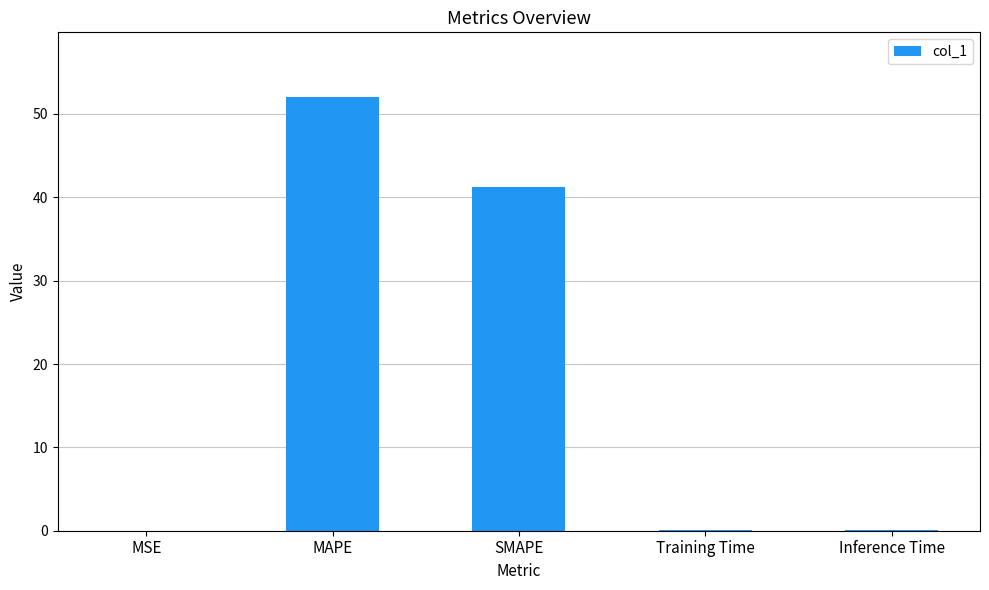

The chart shows a value of 41.3 at SMAPE. True or false?

True